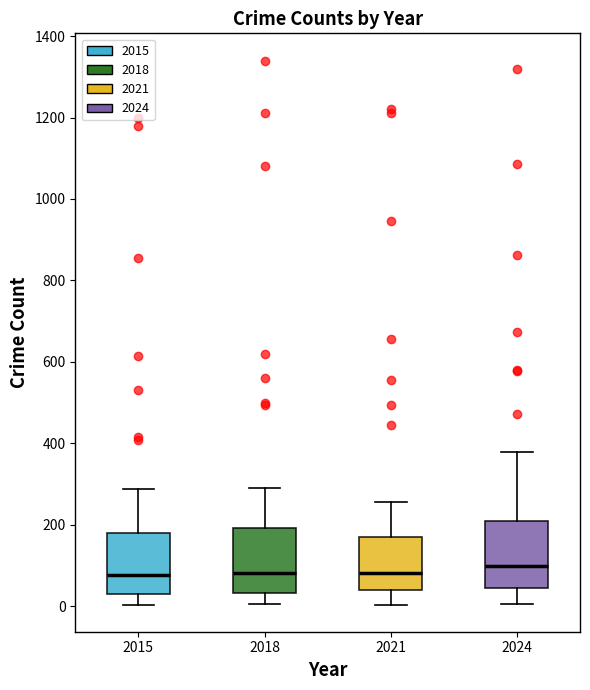

Where does the median line of the box at x = 2024 sit on the y-axis? The values are not printed on the chart, so give them approximately, as read against the axis.

100